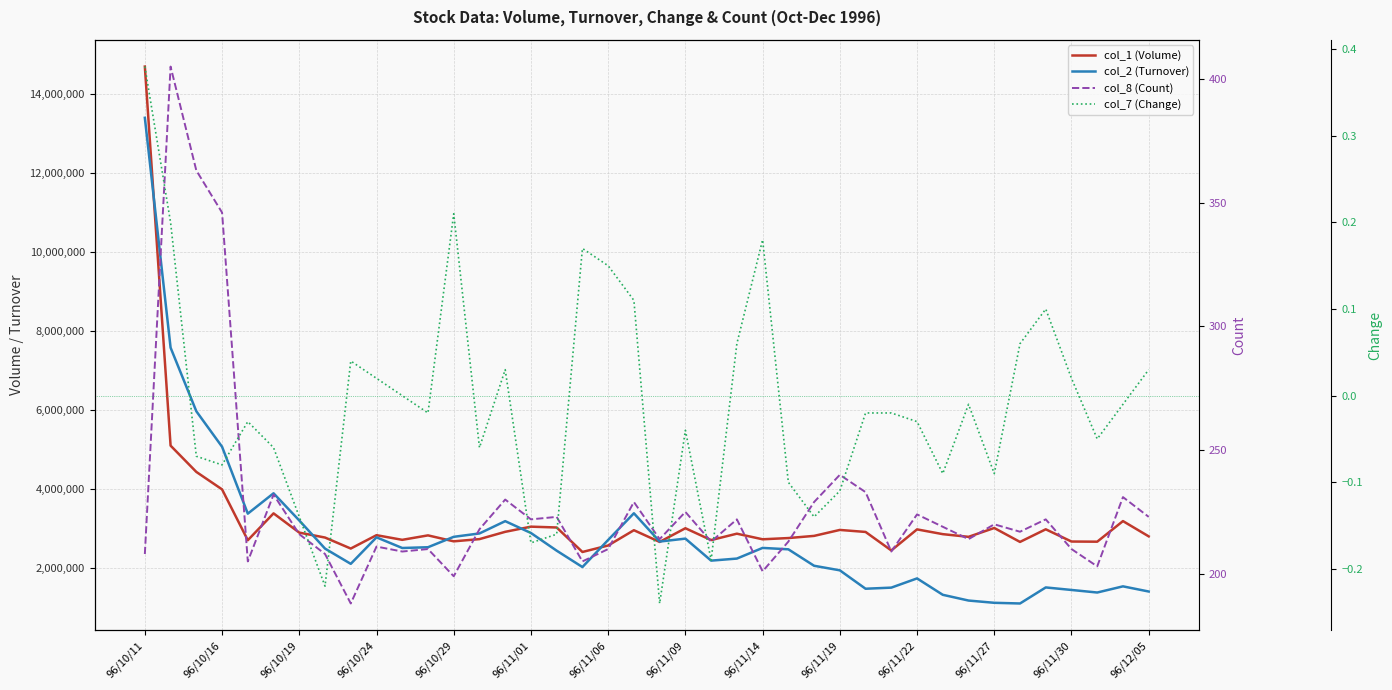

True or false: col_1 (Volume) and col_7 (Change) intersect in this chart.

False